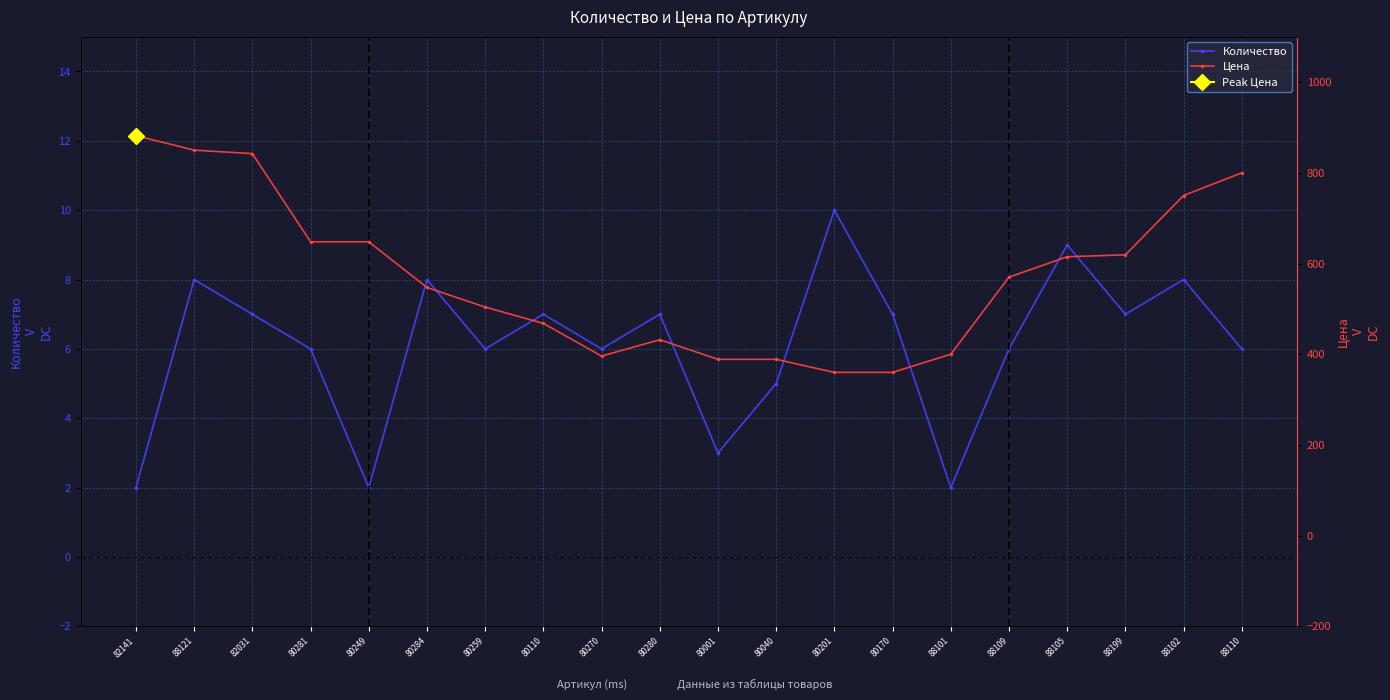

How many lines are shown in the chart?

2